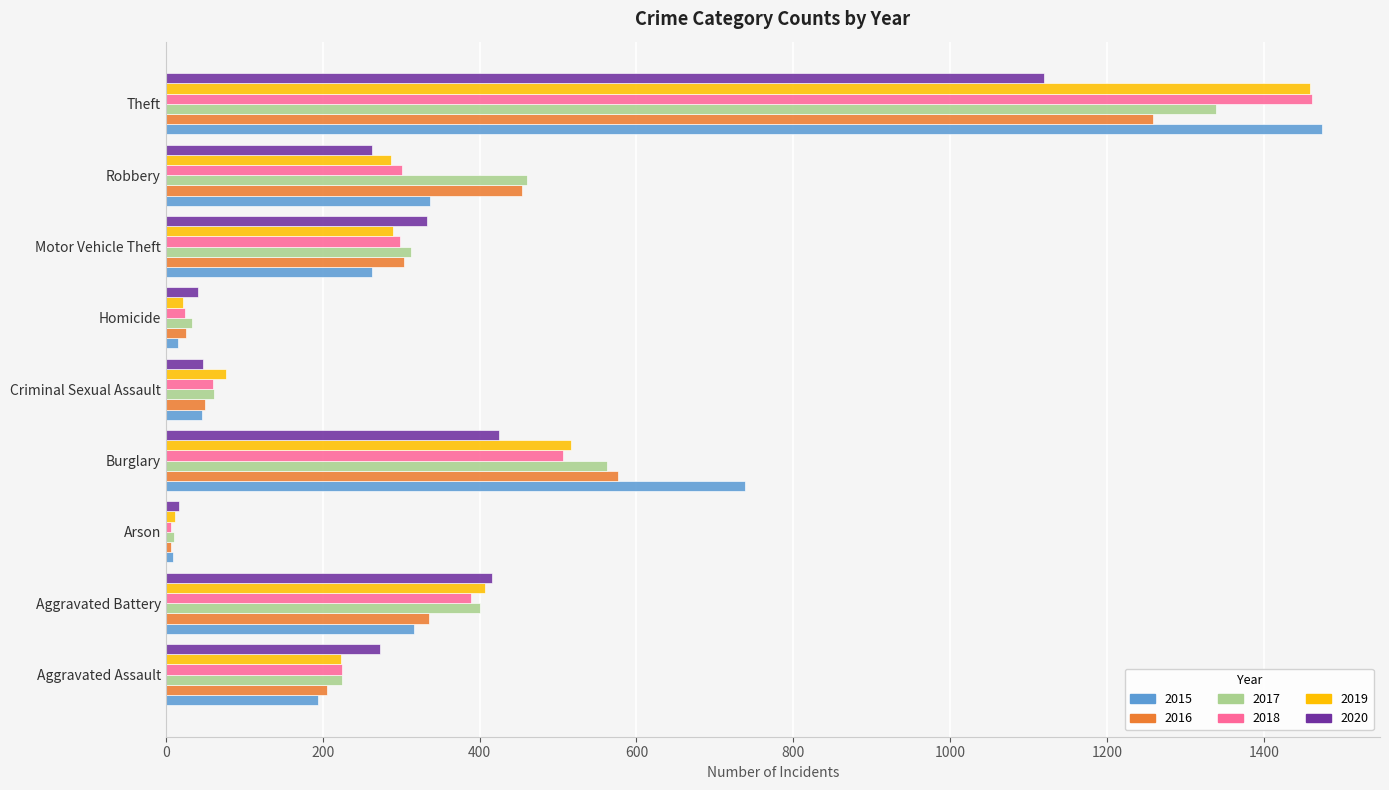

Which series has the largest range (max minus min)?

2015